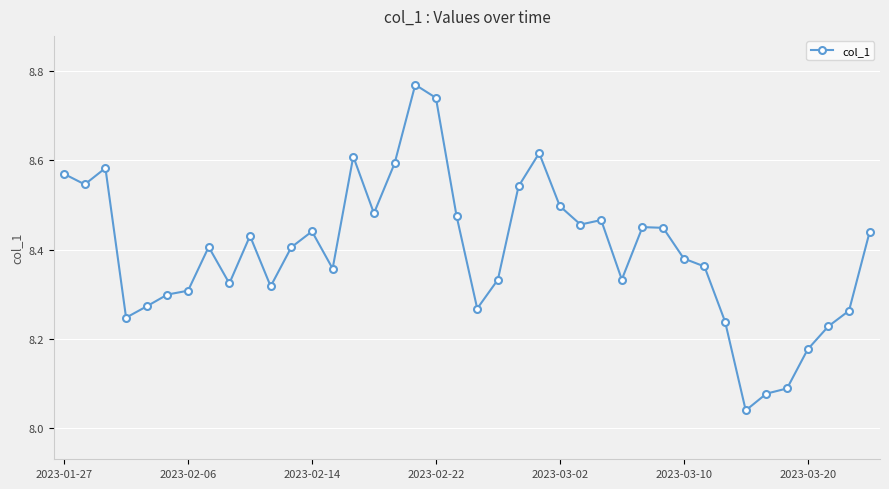

What is the difference between the maximum and minimum values?

0.7